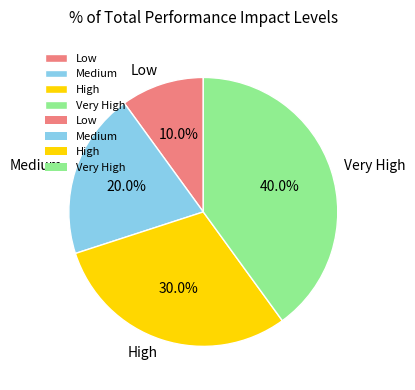

To the nearest percent, what is the average slice percentage?

25%